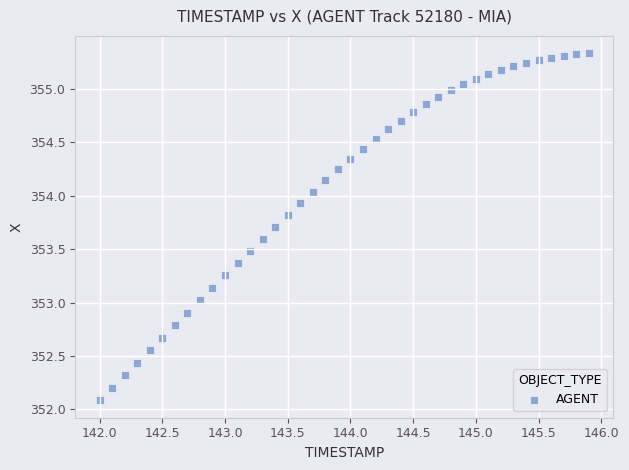

What is the range of X values (max minus min)?

3.9